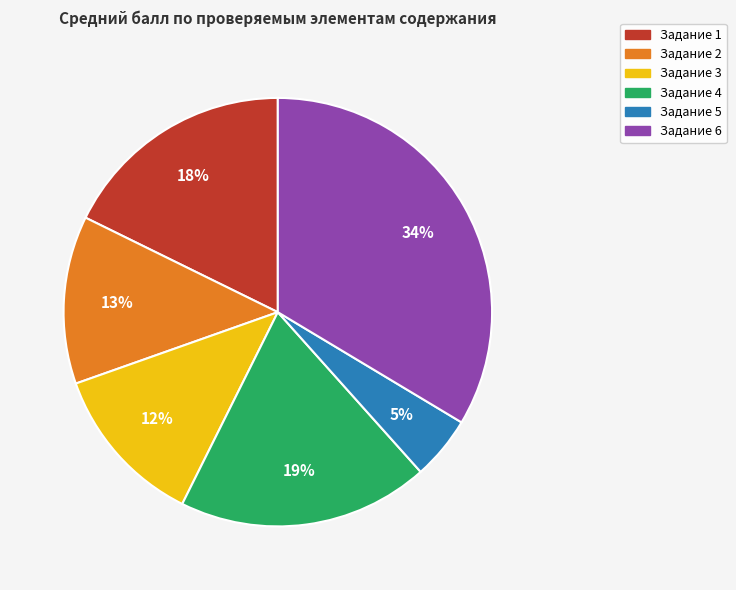

Does any single category account for the majority?

No